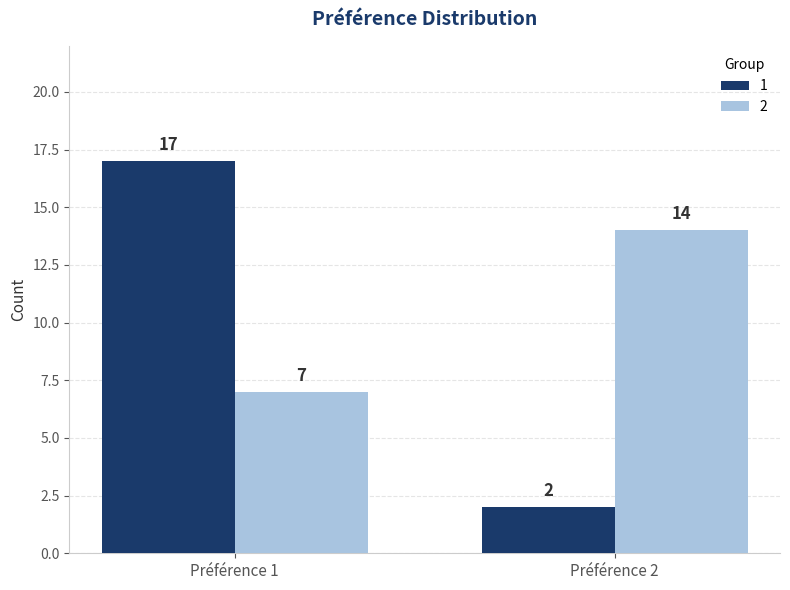

The 2 series shows 11 at Préférence 1. True or false?

False